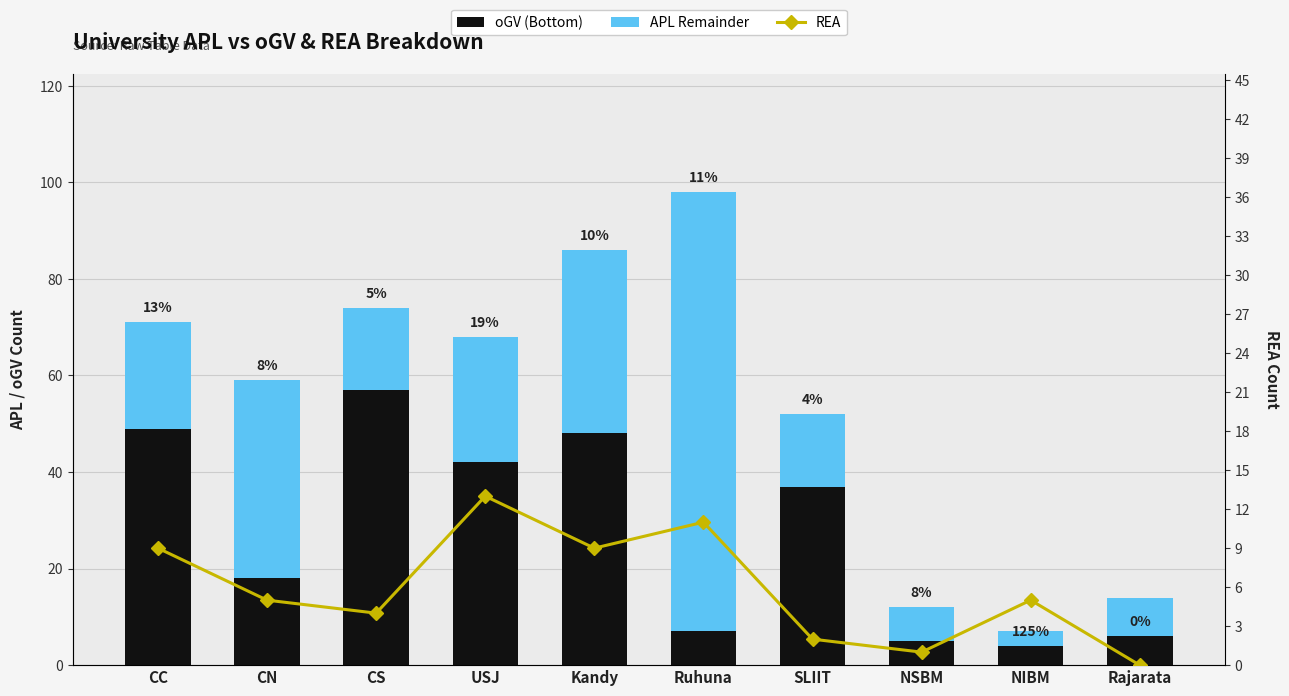

Which series has the largest total across all categories?

oGV (Bottom)